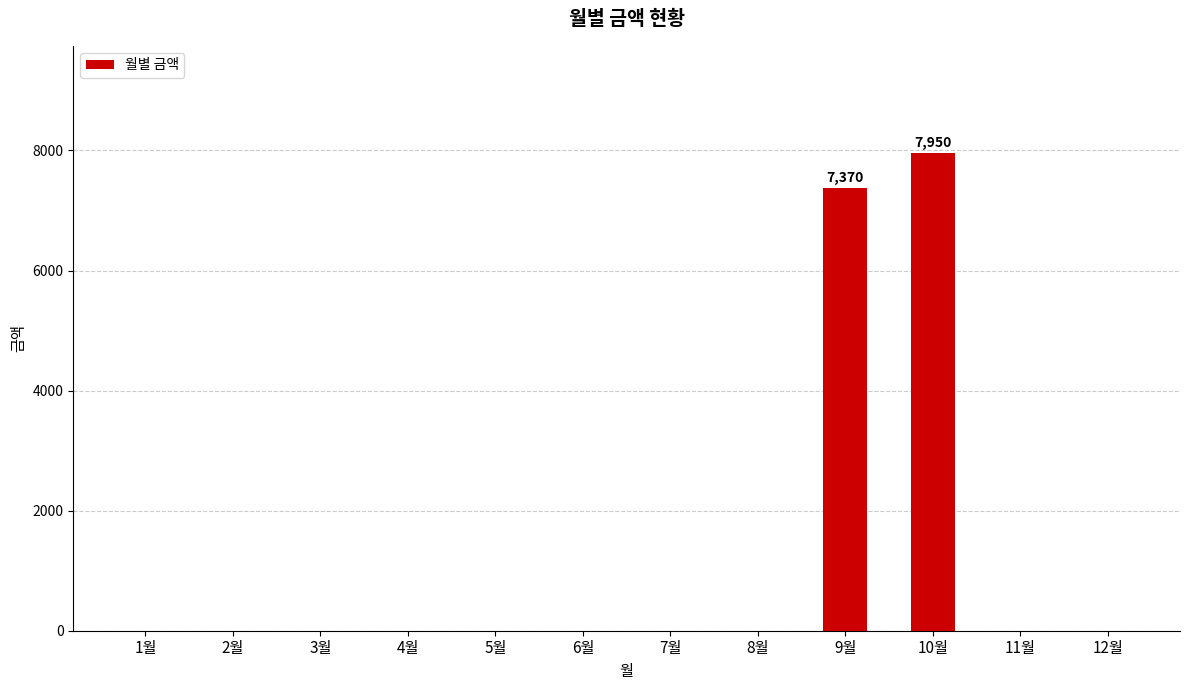

At which label is the value closest to 3975?

9월